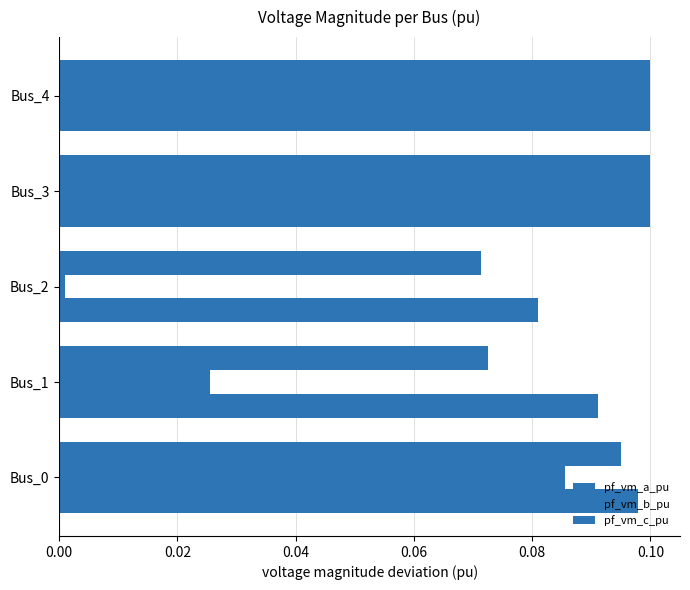

What is the value of the pf_vm_a_pu bar at the 1st from the left?

0.1